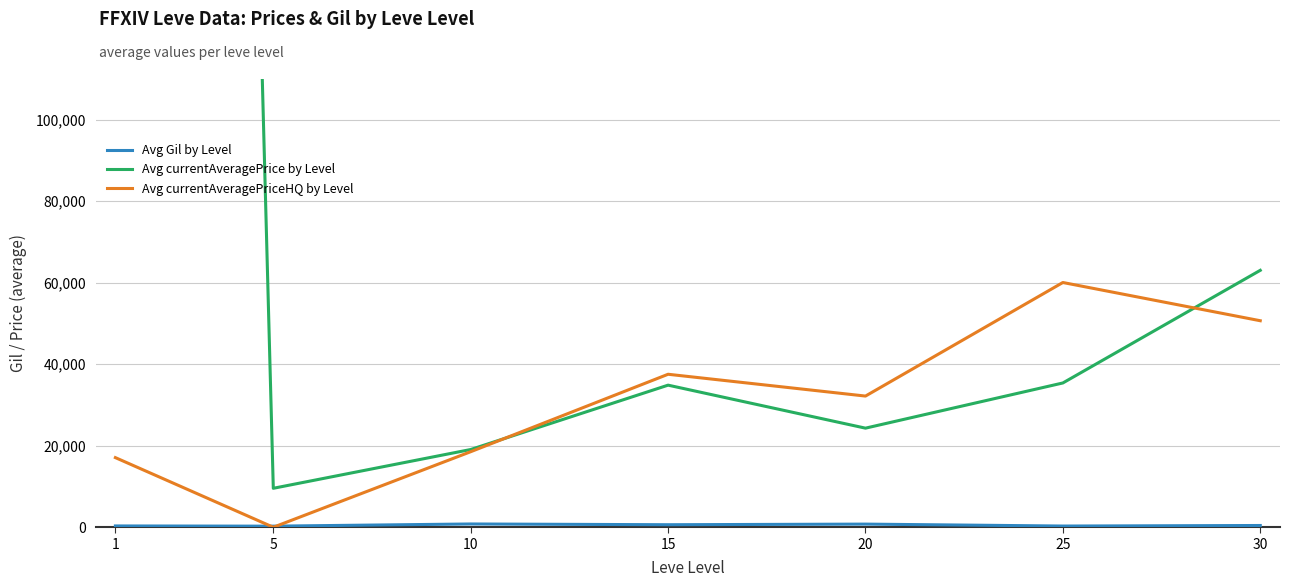

Reading left to right, what are all the values shown in this chart?

Avg Gil by Level: 319.3	268.0	803.3	620.0	770.0	296.7	430.0
Avg currentAveragePrice by Level: 1450095.9	9561.0	19075.7	34870.5	24318.0	35407.3	63049.2
Avg currentAveragePriceHQ by Level: 17087.4	0.0	18537.0	37543.3	32191.8	60060.8	50678.8